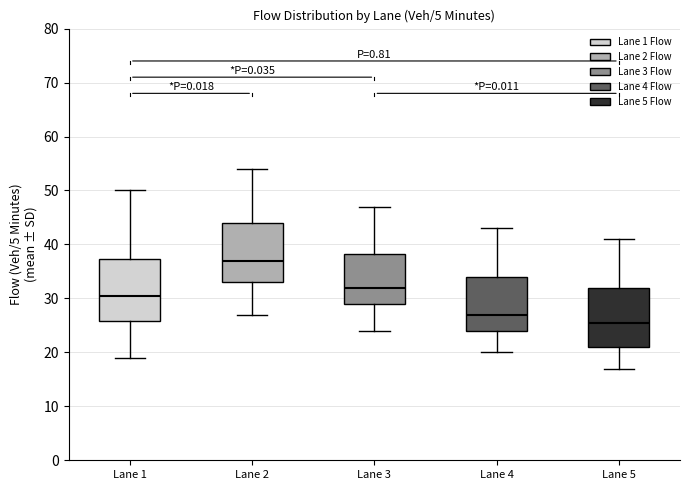

Reading left to right, transcribe this box plot: for each box, give where its median line is, the range the box spans, and where its two whiskers end, as read against the y-axis. The values are not printed on the chart, so give them approximately, as read against the axis.

Lane 1: median 31, box 26 to 37, whiskers 19 to 50
Lane 2: median 37, box 33 to 44, whiskers 27 to 54
Lane 3: median 32, box 29 to 38, whiskers 24 to 47
Lane 4: median 27, box 24 to 34, whiskers 20 to 43
Lane 5: median 26, box 21 to 32, whiskers 17 to 41